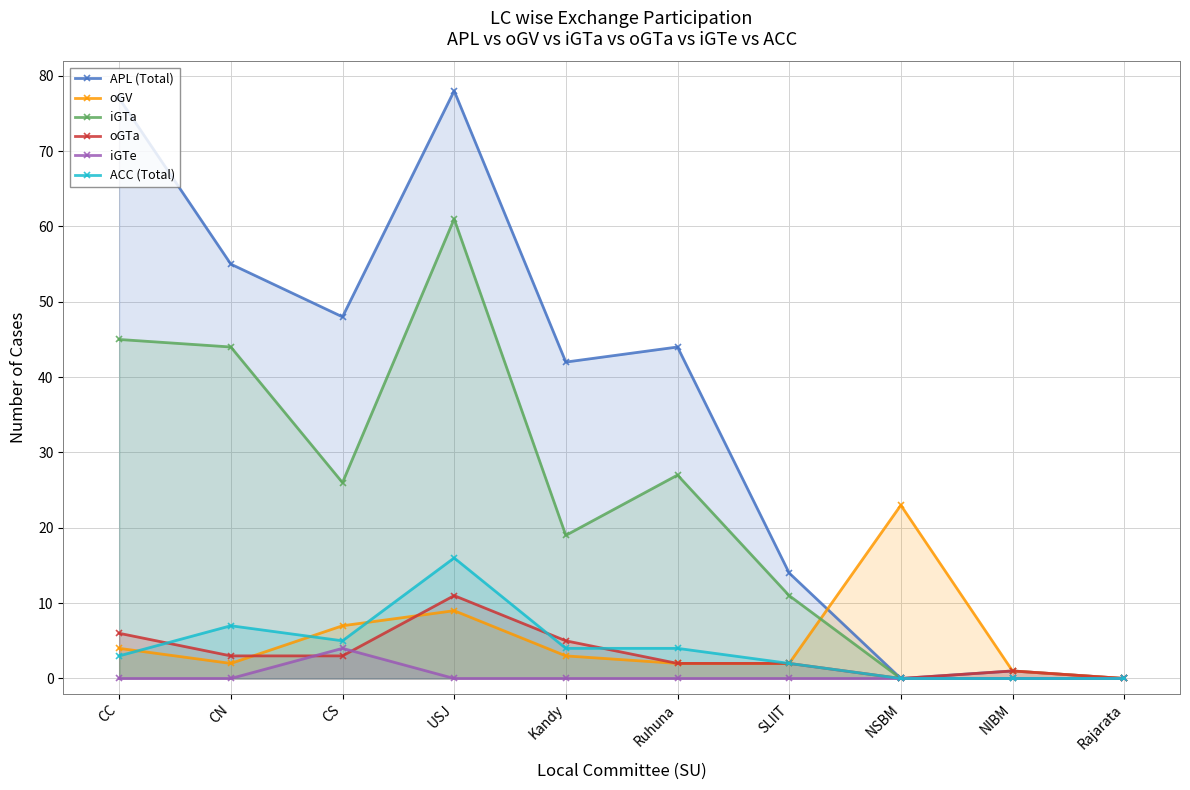

Reading left to right, extract all data points from this chart.

APL (Total): 77	55	48	78	42	44	14	0	1	0
oGV: 4	2	7	9	3	2	2	23	1	0
iGTa: 45	44	26	61	19	27	11	0	0	0
oGTa: 6	3	3	11	5	2	2	0	1	0
iGTe: 0	0	4	0	0	0	0	0	0	0
ACC (Total): 3	7	5	16	4	4	2	0	0	0